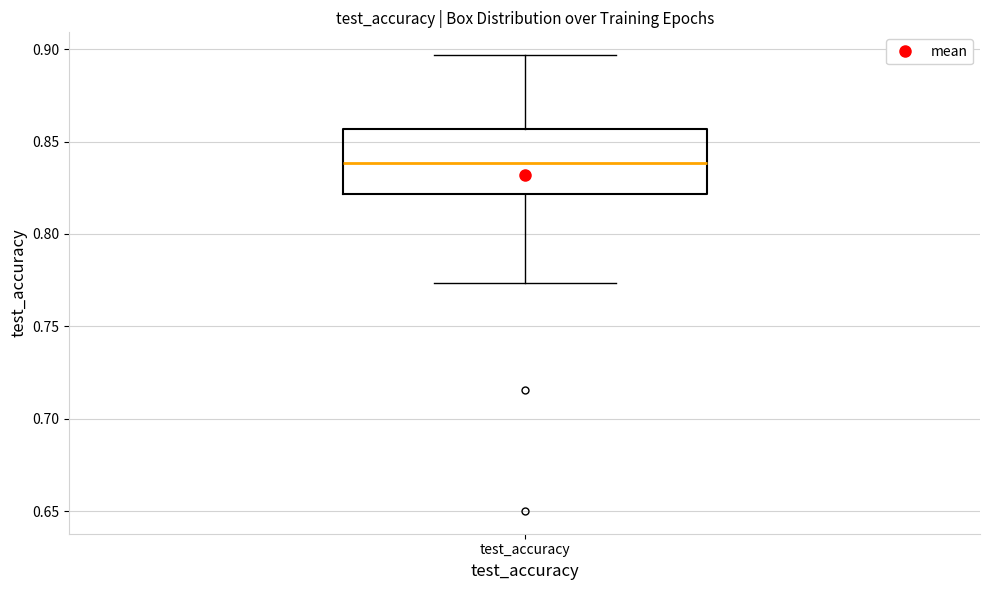

Where does the median line of the box for test_accuracy sit on the y-axis? The values are not printed on the chart, so give them approximately, as read against the axis.

0.840